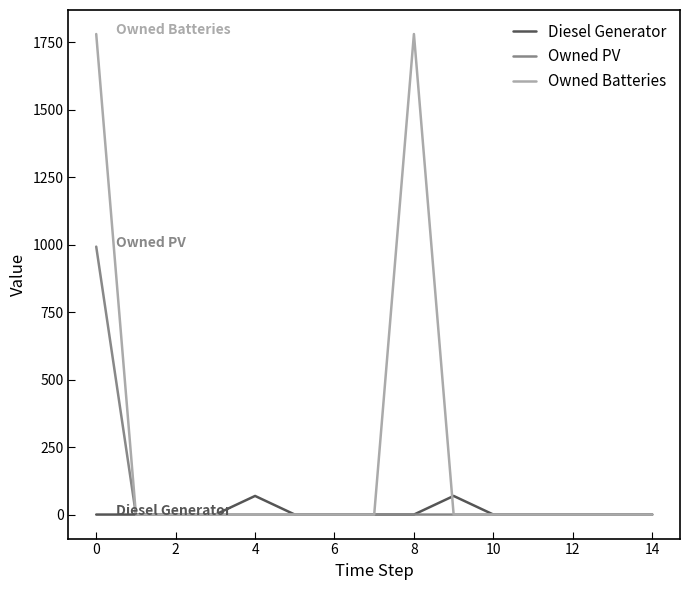

Rank the series by their average value, from lowest to highest.

Diesel Generator, Owned PV, Owned Batteries